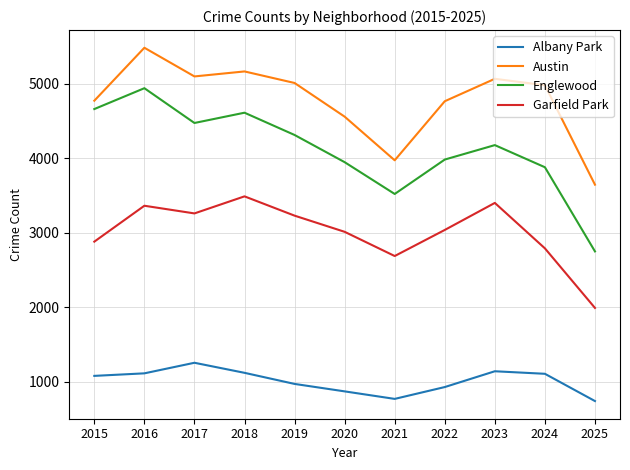

What is the difference between the maximum and minimum values in the Austin series?

1838